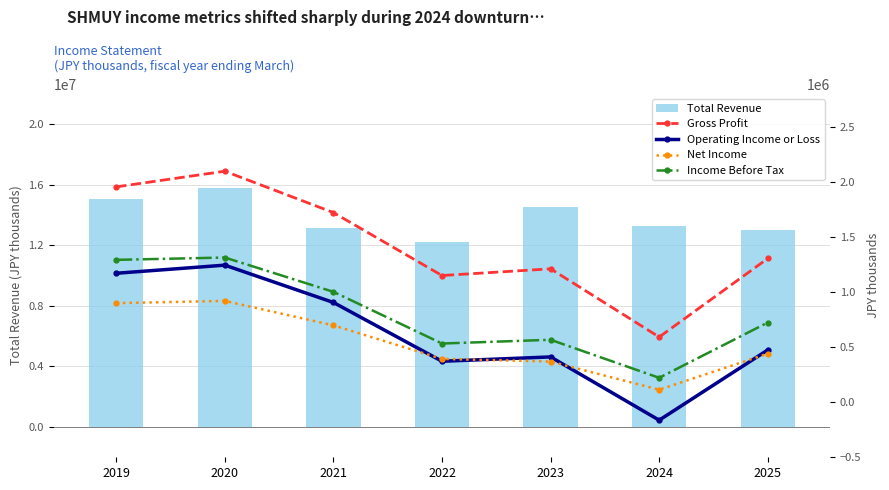

List the labels in order of Operating Income or Loss value, smallest first.

2024, 2022, 2023, 2025, 2021, 2019, 2020